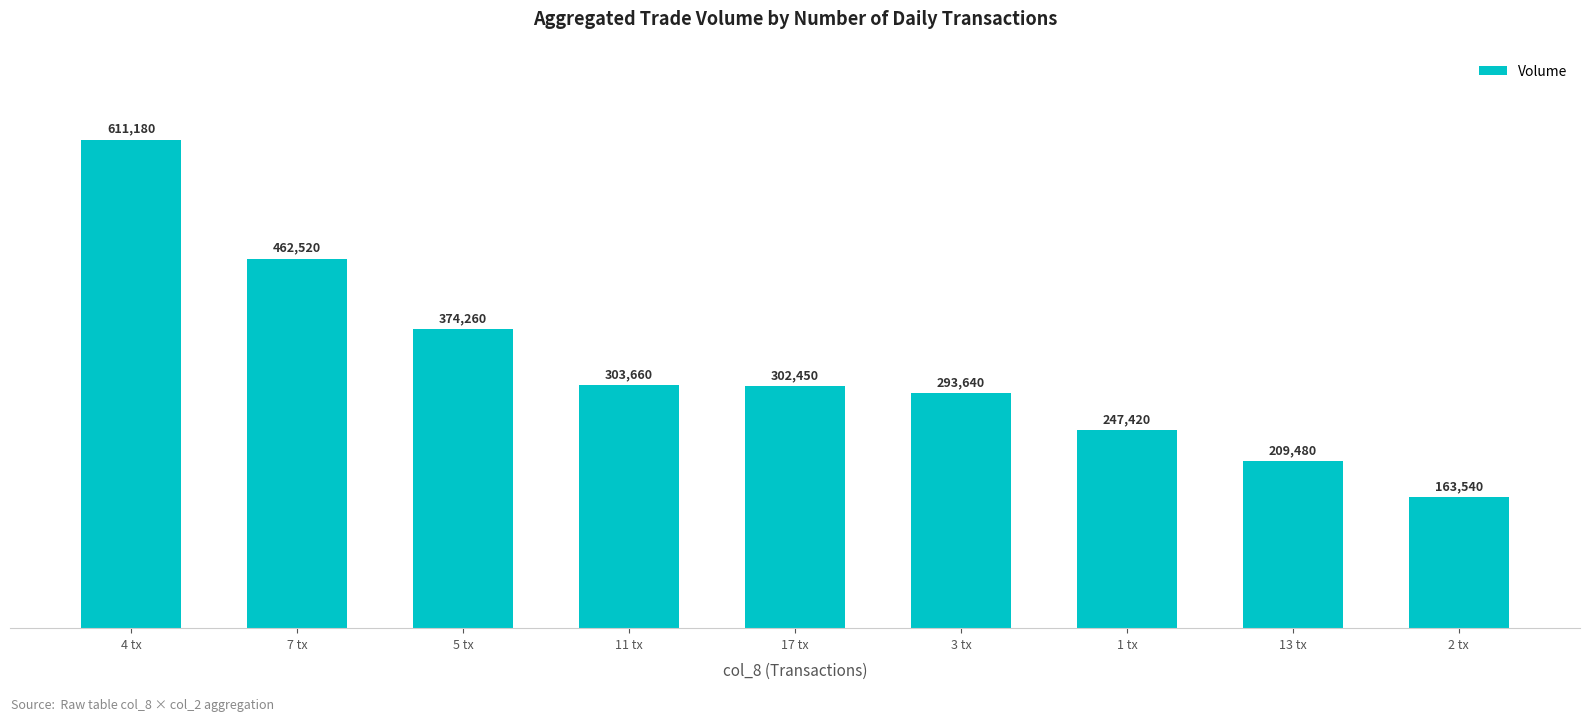

What is the difference between the second highest and second lowest values?

253040